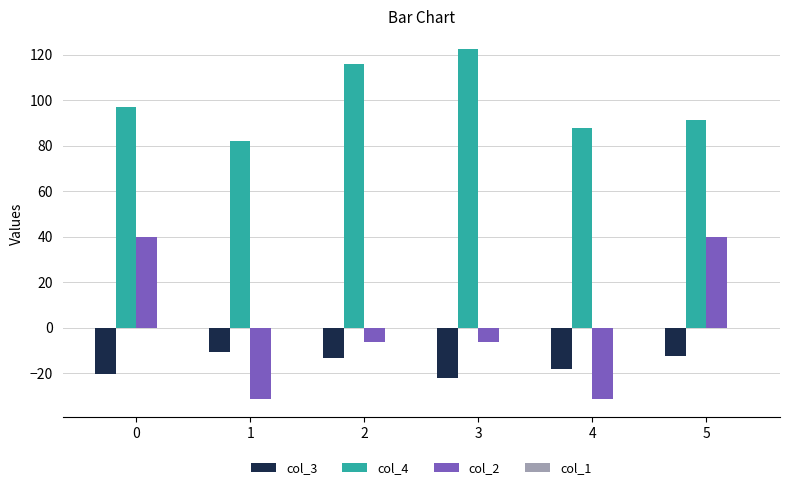

What is the maximum value shown in the chart?

122.6